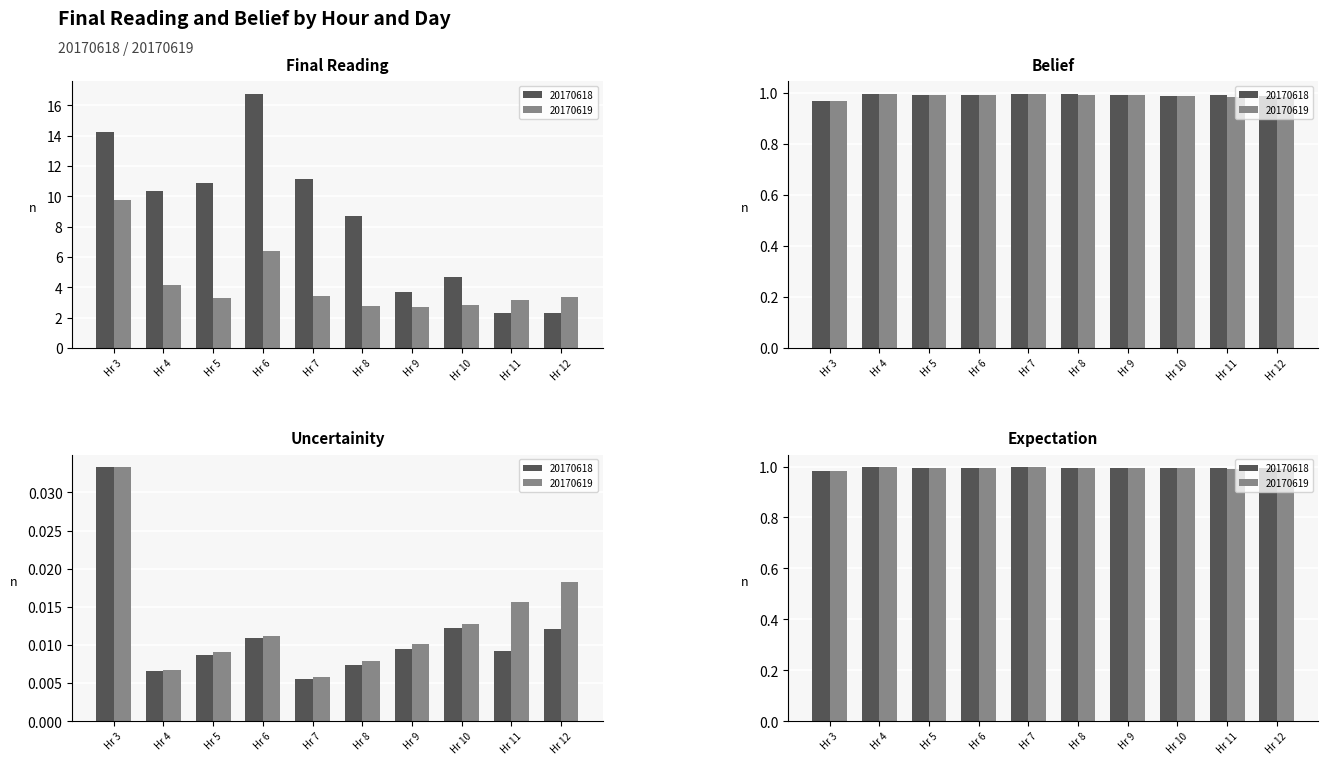

List the labels in order of belief value, largest first.

Hr 7, Hr 4, Hr 8, Hr 5, Hr 11, Hr 9, Hr 6, Hr 12, Hr 10, Hr 3